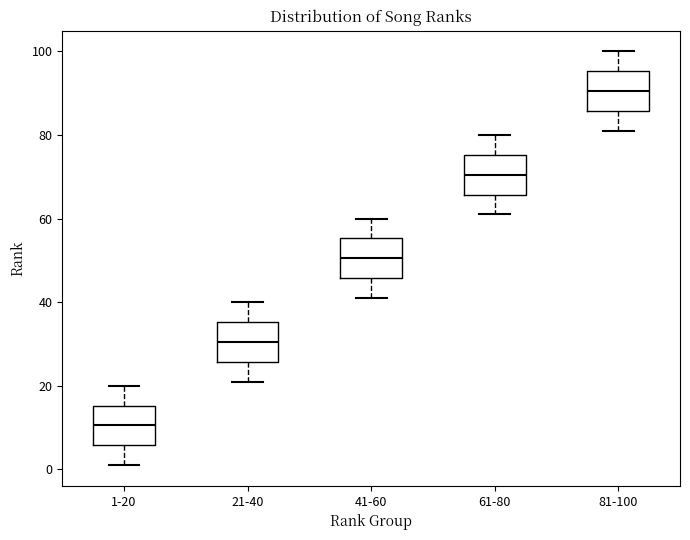

Where is the lower edge of the box for 61-80 on the y-axis? The values are not printed on the chart, so give them approximately, as read against the axis.

66